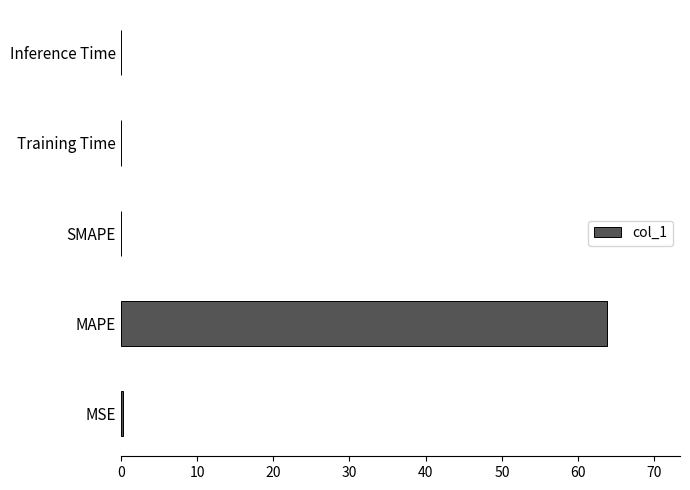

Between Training Time and MAPE, which is larger?

MAPE